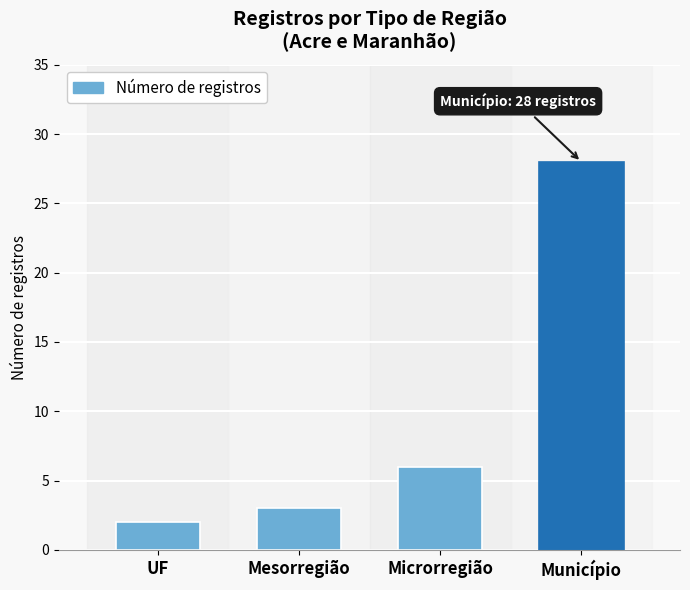

Reading left to right, list all the values displayed in this chart.

UF=2	Mesorregião=3	Microrregião=6	Município=28